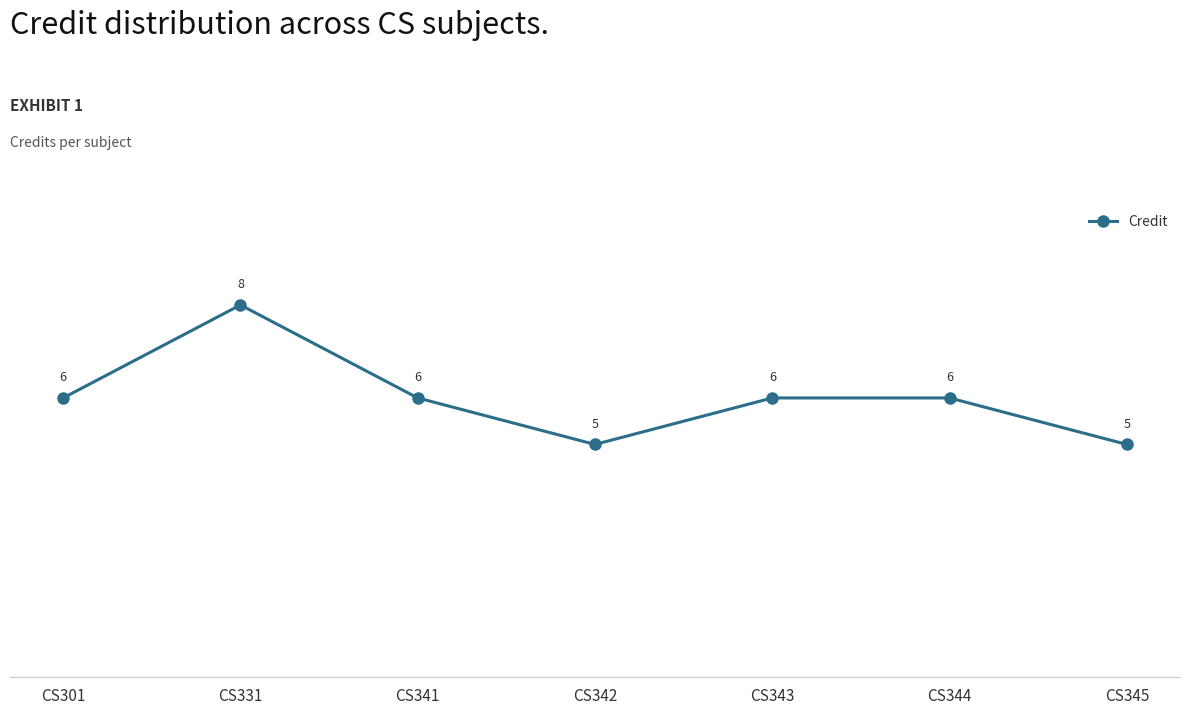

What is the approximate value at CS342?

5